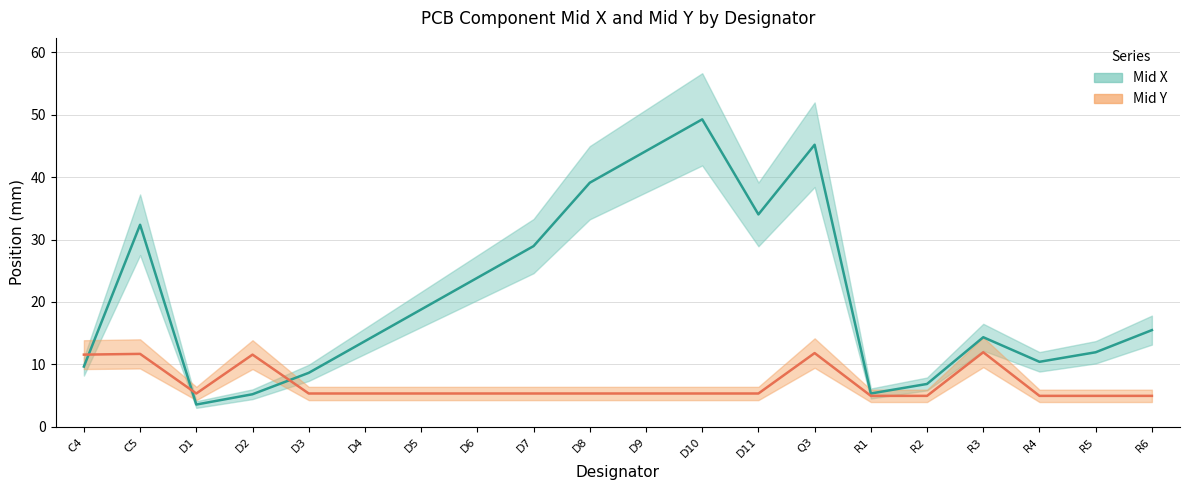

True or false: Mid X has a value of 58.5 at D9.

False